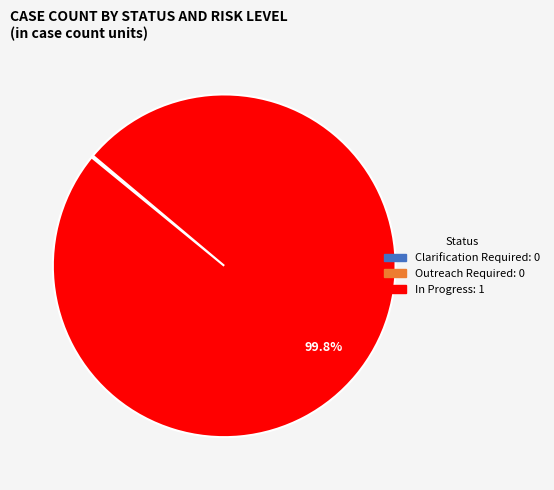

Is there any slice that represents more than half of the pie?

Yes